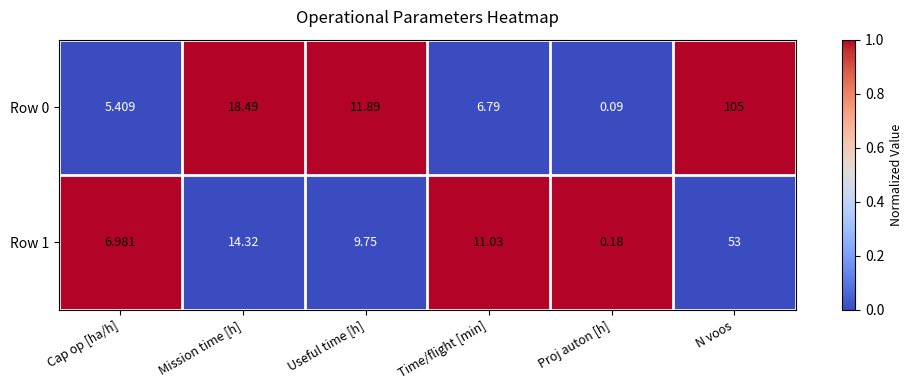

At which label does Row 0 reach its minimum?

Proj auton [h]